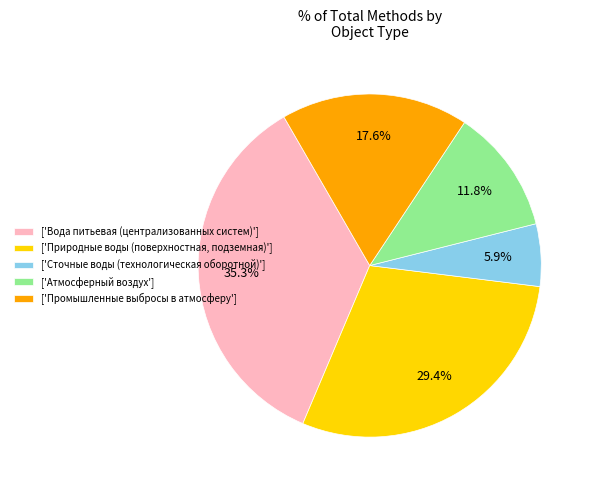

Which has a higher value, ['Промышленные выбросы в атмосферу'] or ['Атмосферный воздух']?

['Промышленные выбросы в атмосферу']